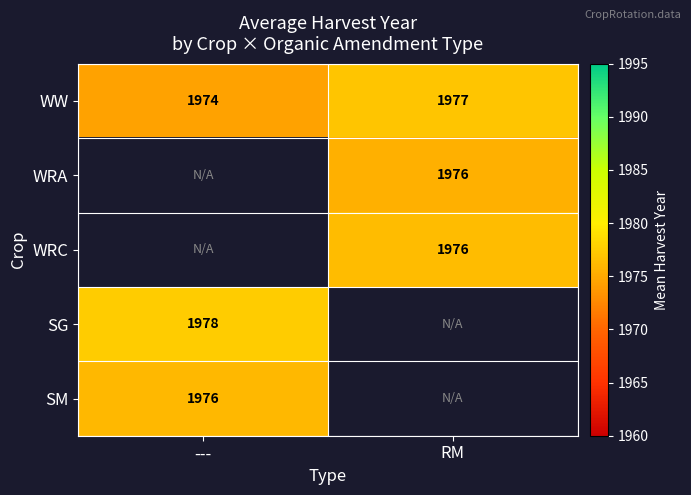

What is the minimum value shown in the chart?

1974.4